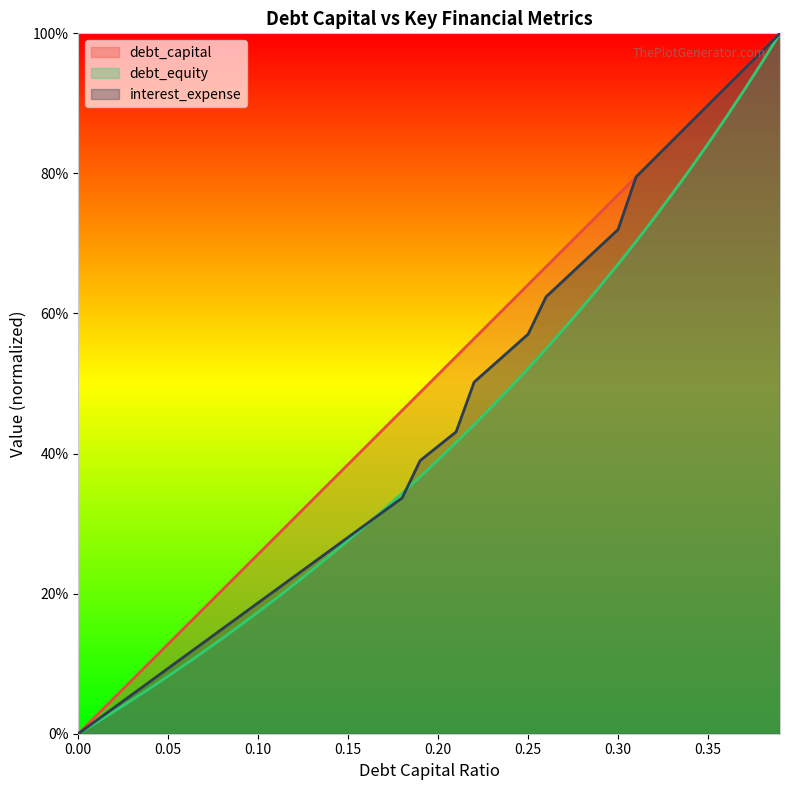

Count the number of categories in the chart.

40